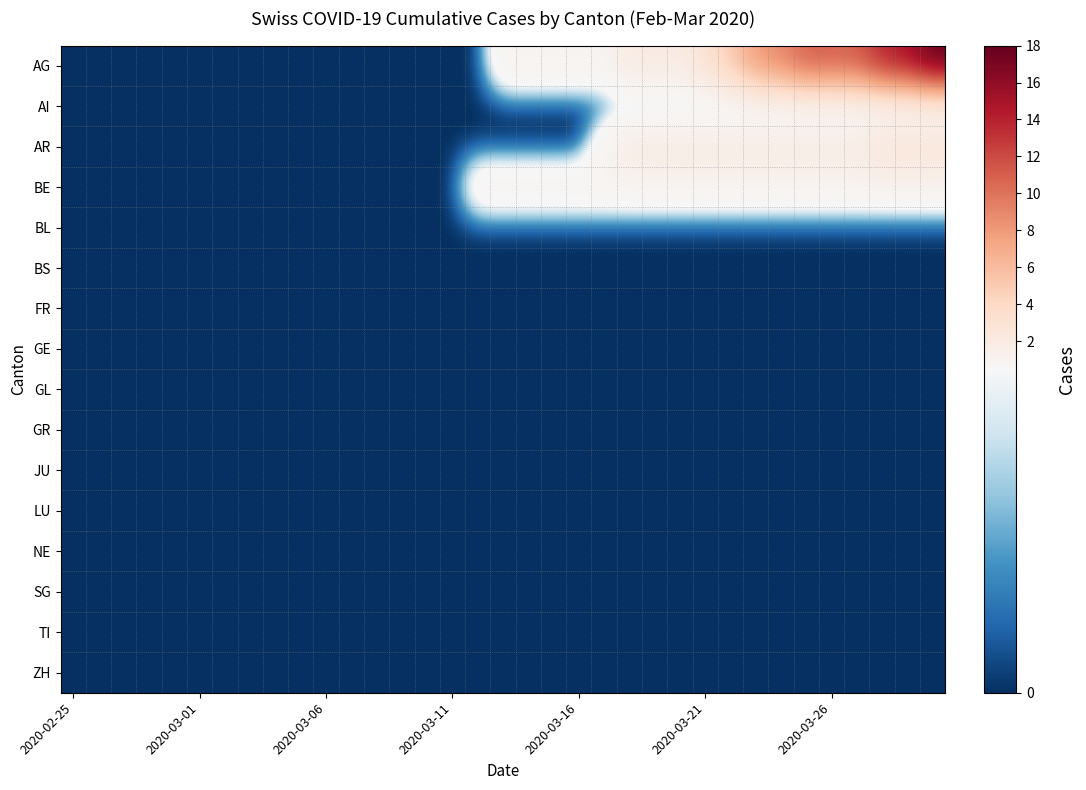

Reading left to right, list all the values displayed in this chart.

AG: 0	0	0	0	0	0	0	0	0	0	0	0	0	0	0	0	0	1	1	1	1	1	2	2	2	3	5	8	9	11	11	11	14	15	18
AI: 0	0	0	0	0	0	0	0	0	0	0	0	0	0	0	0	0	0	0	0	0	0	0	0	0	0	0	0	0	0	0	0	0	0	0
AR: 0	0	0	0	0	0	0	0	0	0	0	0	0	0	0	0	0	0	0	0	0	1	2	2	2	2	2	2	2	2	2	2	3	3	3
BE: 0	0	0	0	0	0	0	0	0	0	0	0	0	0	0	0	1	1	1	1	1	1	1	1	1	1	1	1	1	1	1	1	1	1	1
BL: 0	0	0	0	0	0	0	0	0	0	0	0	0	0	0	0	0	0	0	0	0	0	0	0	0	0	0	0	0	0	0	0	0	0	0
BS: 0	0	0	0	0	0	0	0	0	0	0	0	0	0	0	0	0	0	0	0	0	0	0	0	0	0	0	0	0	0	0	0	0	0	0
FR: 0	0	0	0	0	0	0	0	0	0	0	0	0	0	0	0	0	0	0	0	0	0	0	0	0	0	0	0	0	0	0	0	0	0	0
GE: 0	0	0	0	0	0	0	0	0	0	0	0	0	0	0	0	0	0	0	0	0	0	0	0	0	0	0	0	0	0	0	0	0	0	0
GL: 0	0	0	0	0	0	0	0	0	0	0	0	0	0	0	0	0	0	0	0	0	0	0	0	0	0	0	0	0	0	0	0	0	0	0
GR: 0	0	0	0	0	0	0	0	0	0	0	0	0	0	0	0	0	0	0	0	0	0	0	0	0	0	0	0	0	0	0	0	0	0	0
JU: 0	0	0	0	0	0	0	0	0	0	0	0	0	0	0	0	0	0	0	0	0	0	0	0	0	0	0	0	0	0	0	0	0	0	0
LU: 0	0	0	0	0	0	0	0	0	0	0	0	0	0	0	0	0	0	0	0	0	0	0	0	0	0	0	0	0	0	0	0	0	0	0
NE: 0	0	0	0	0	0	0	0	0	0	0	0	0	0	0	0	0	0	0	0	0	0	0	0	0	0	0	0	0	0	0	0	0	0	0
SG: 0	0	0	0	0	0	0	0	0	0	0	0	0	0	0	0	0	0	0	0	0	0	0	0	0	0	0	0	0	0	0	0	0	0	0
TI: 0	0	0	0	0	0	0	0	0	0	0	0	0	0	0	0	0	0	0	0	0	0	0	0	0	0	0	0	0	0	0	0	0	0	0
ZH: 0	0	0	0	0	0	0	0	0	0	0	0	0	0	0	0	0	0	0	0	0	0	0	0	0	0	0	0	0	0	0	0	0	0	0